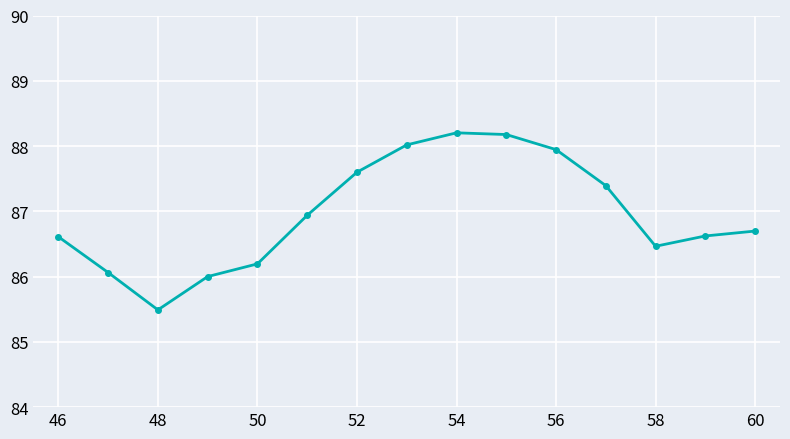

What is the maximum value shown in the chart?

88.2